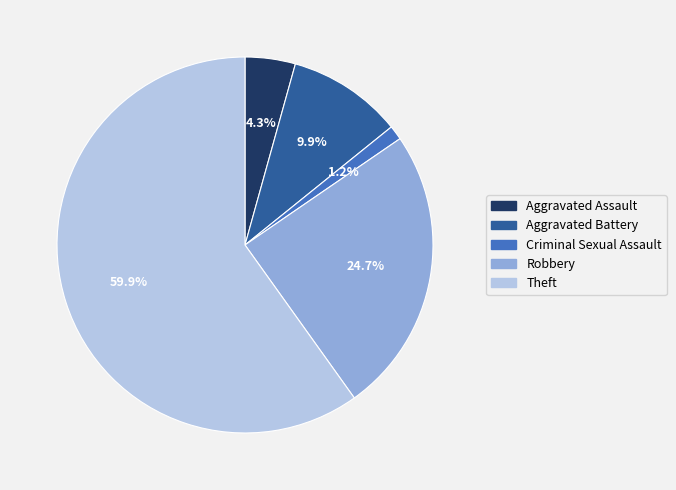

True or false: Robbery accounts for 25% of the total.

True